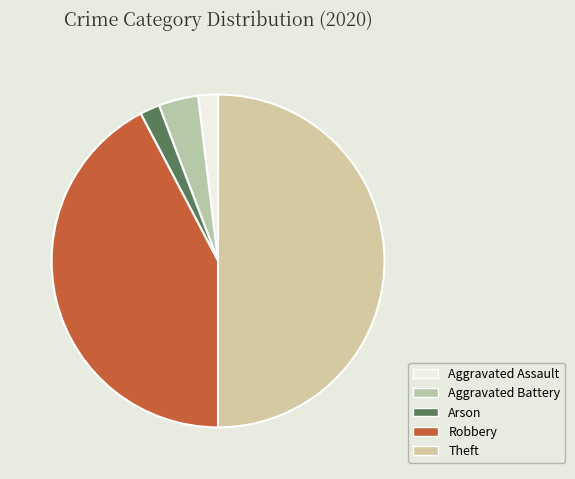

How many slices are in this pie chart?

5